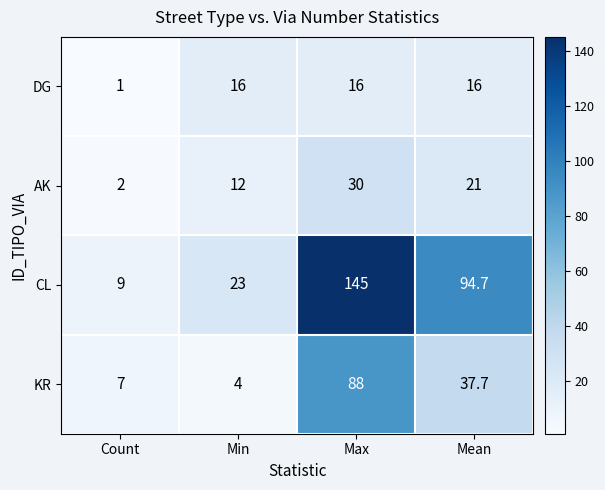

True or false: DG has a value of 0.4 at Count.

False